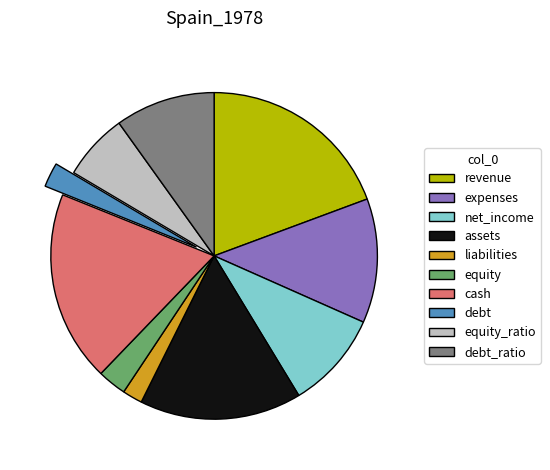

Approximately how many times larger is the value at equity_ratio compared to debt_ratio?

0.7